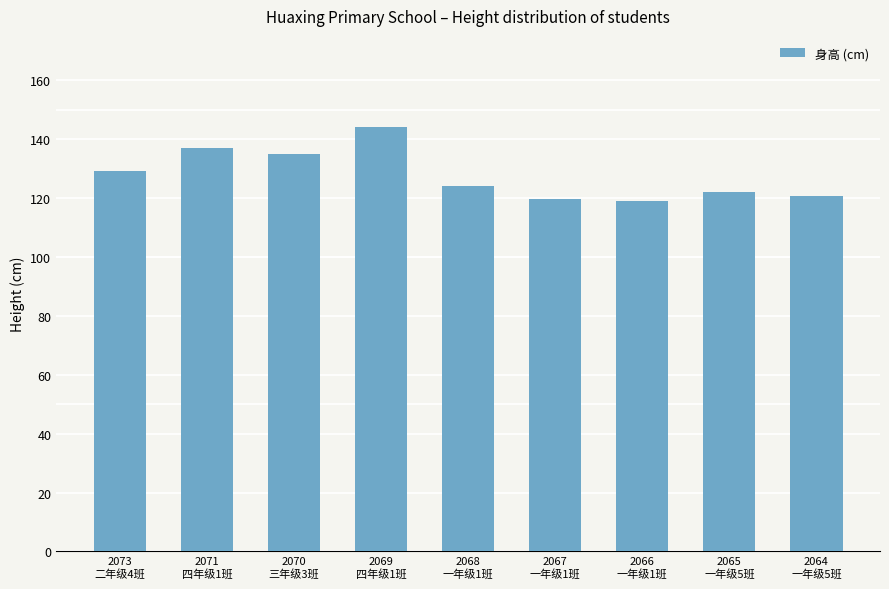

Reading left to right, extract all data points from this chart.

2073
二年级4班=129.0	2071
四年级1班=137.0	2070
三年级3班=135.0	2069
四年级1班=144.0	2068
一年级1班=124.0	2067
一年级1班=119.5	2066
一年级1班=118.8	2065
一年级5班=122.1	2064
一年级5班=120.8